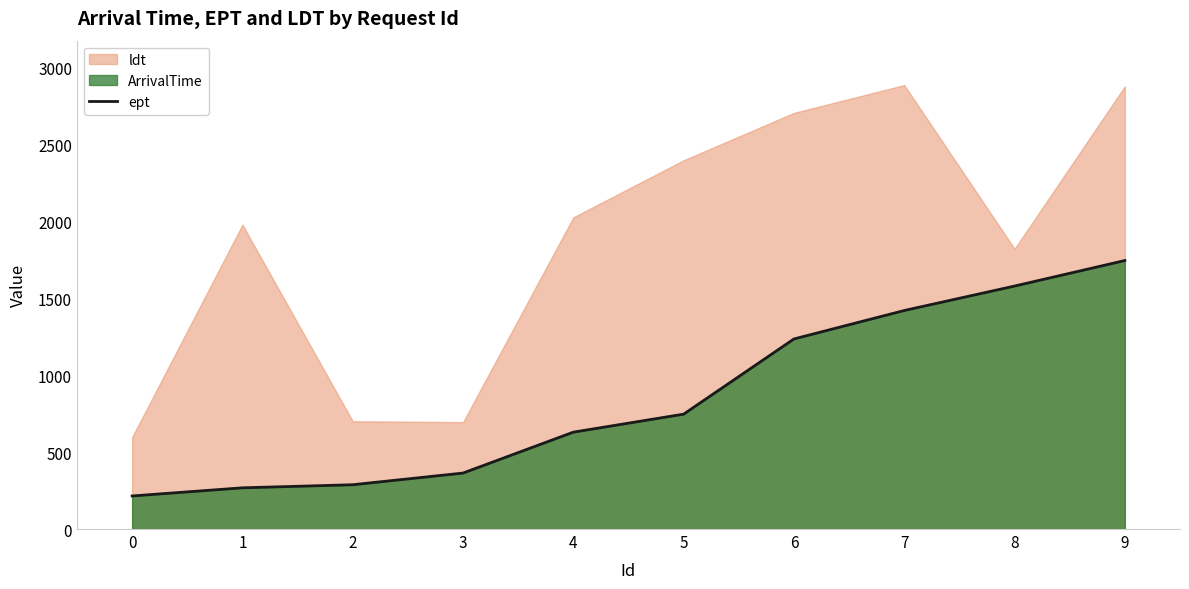

At which label does the data first exceed 747?

6